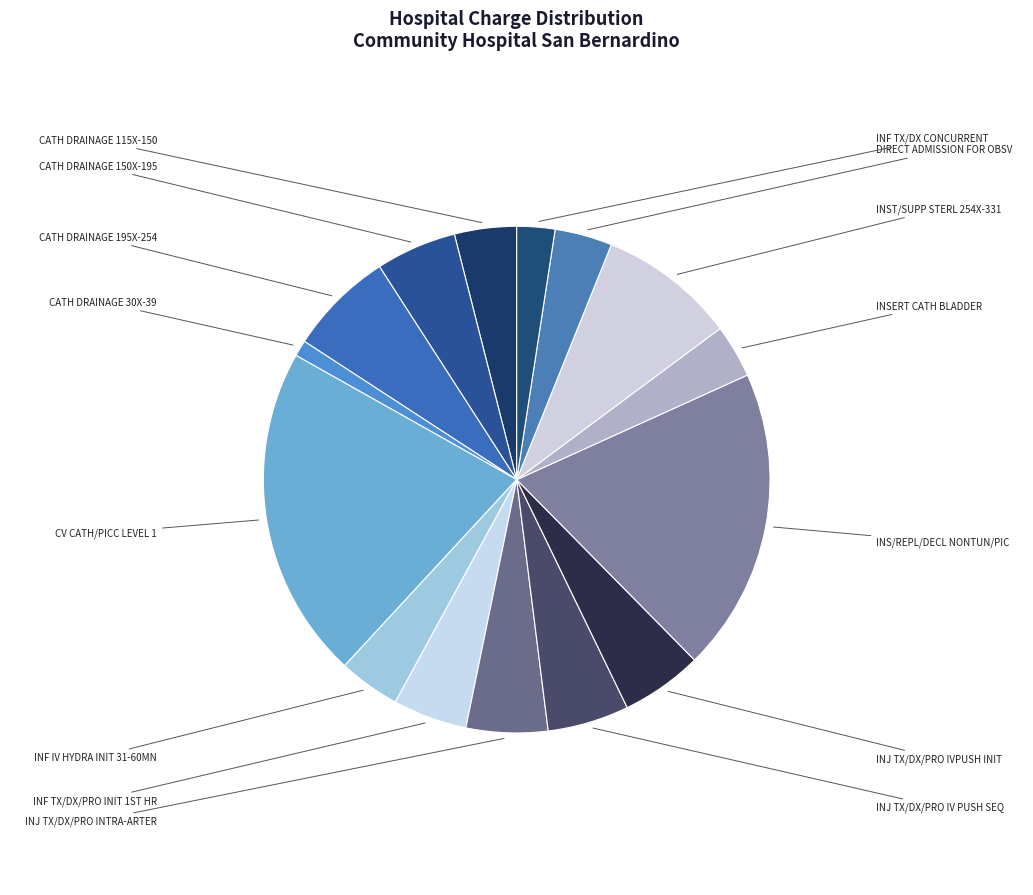

Count the number of slices in the pie.

15